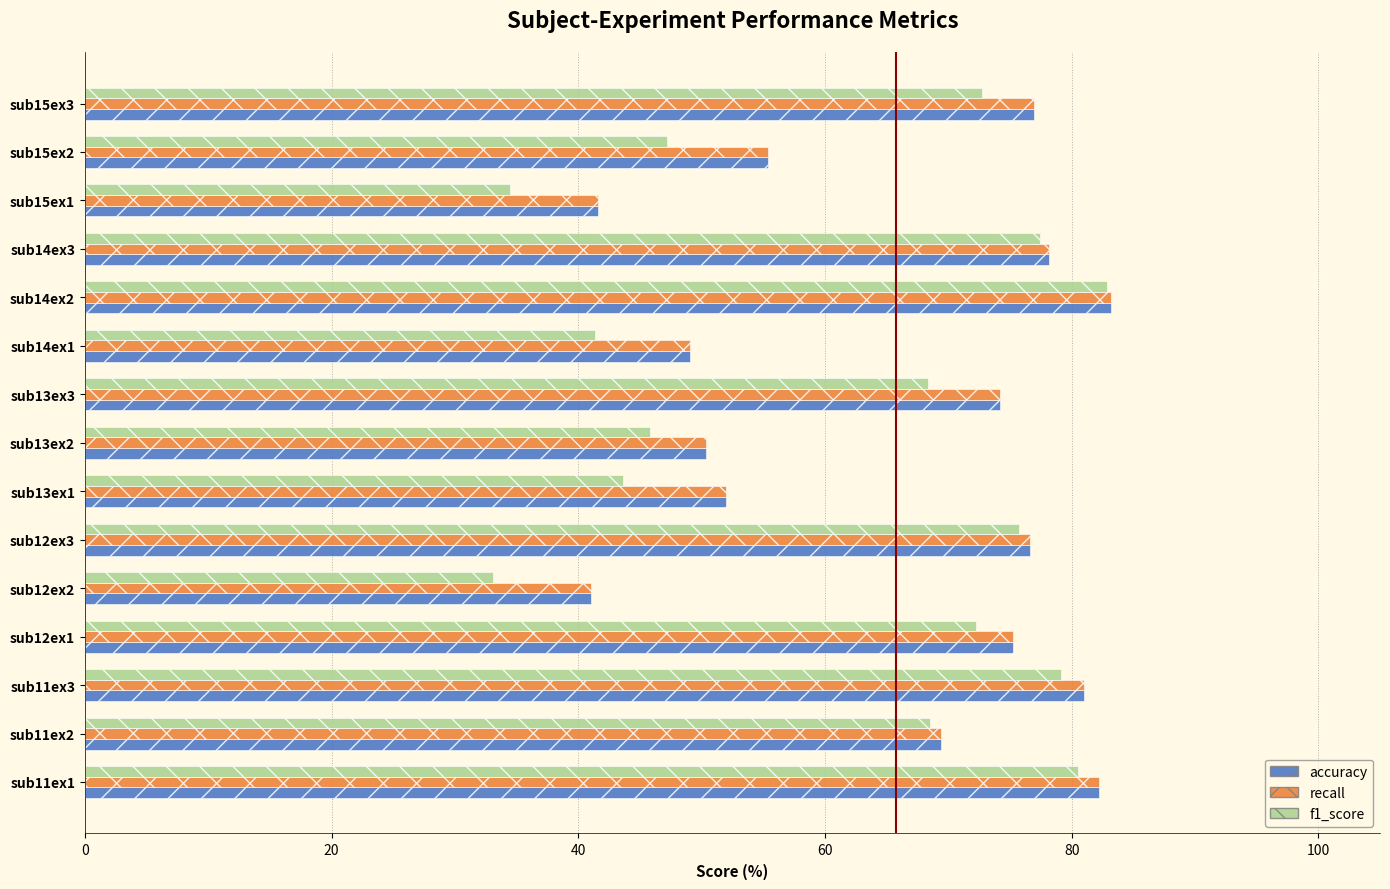

What is the minimum value shown in the chart?

33.1